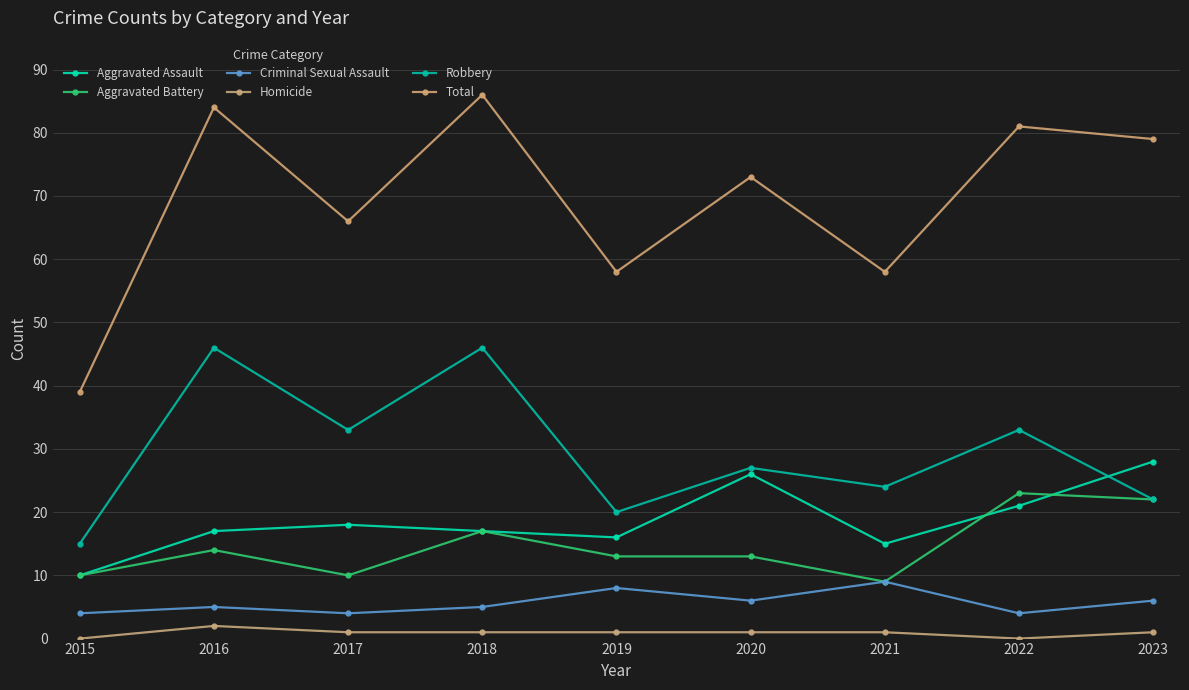

Reading left to right, extract all data points from this chart.

Aggravated Assault: 2015=10	2016=17	2017=18	2018=17	2019=16	2020=26	2021=15	2022=21	2023=28
Aggravated Battery: 2015=10	2016=14	2017=10	2018=17	2019=13	2020=13	2021=9	2022=23	2023=22
Criminal Sexual Assault: 2015=4	2016=5	2017=4	2018=5	2019=8	2020=6	2021=9	2022=4	2023=6
Homicide: 2015=0	2016=2	2017=1	2018=1	2019=1	2020=1	2021=1	2022=0	2023=1
Robbery: 2015=15	2016=46	2017=33	2018=46	2019=20	2020=27	2021=24	2022=33	2023=22
Total: 2015=39	2016=84	2017=66	2018=86	2019=58	2020=73	2021=58	2022=81	2023=79